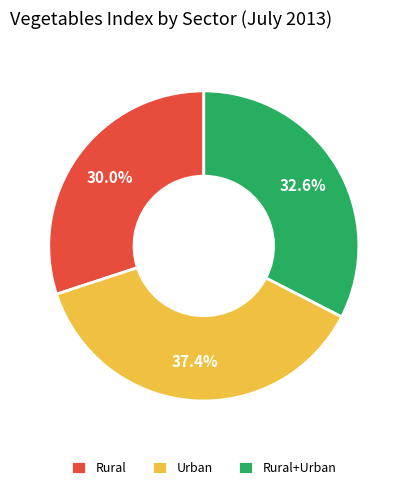

Which category has the biggest portion of the pie?

Urban